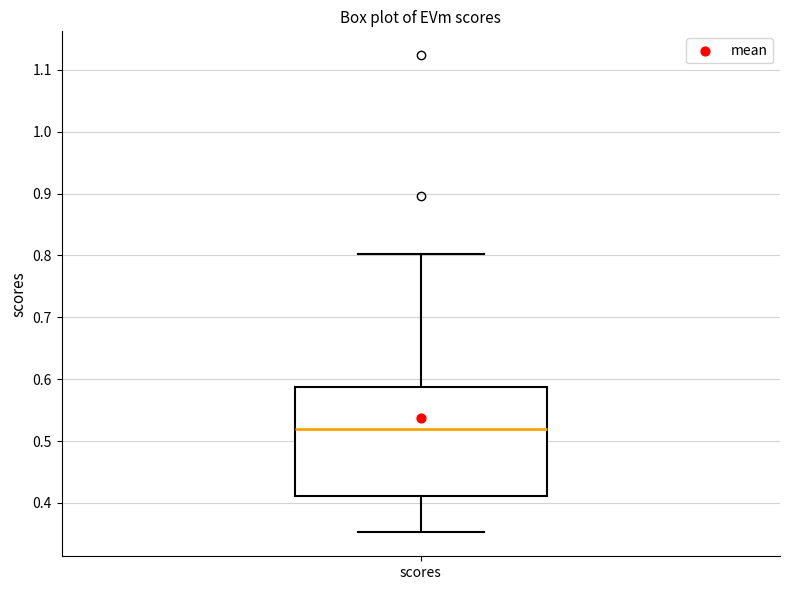

Read this box plot against the y-axis: the position of the median line, the range covered by the box, and the ends of both whiskers. The values are not printed on the chart, so give them approximately, as read against the axis.

median 0.52, box 0.41 to 0.59, whiskers 0.35 to 0.80